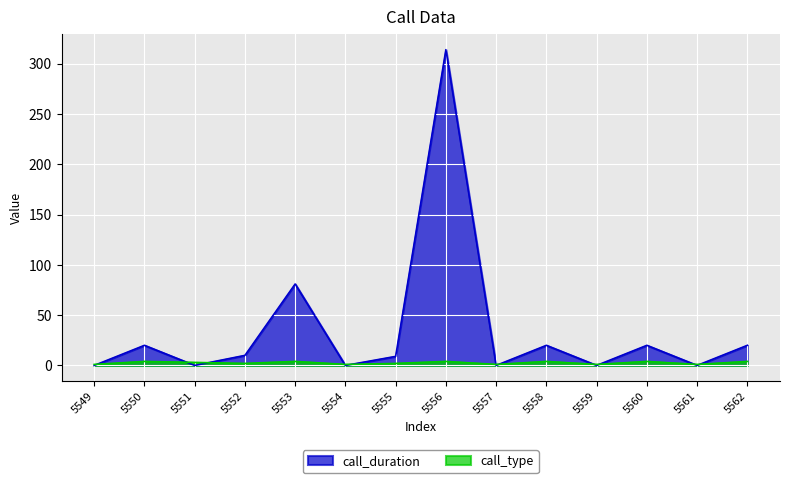

What is the total value across all series at 5552?

12